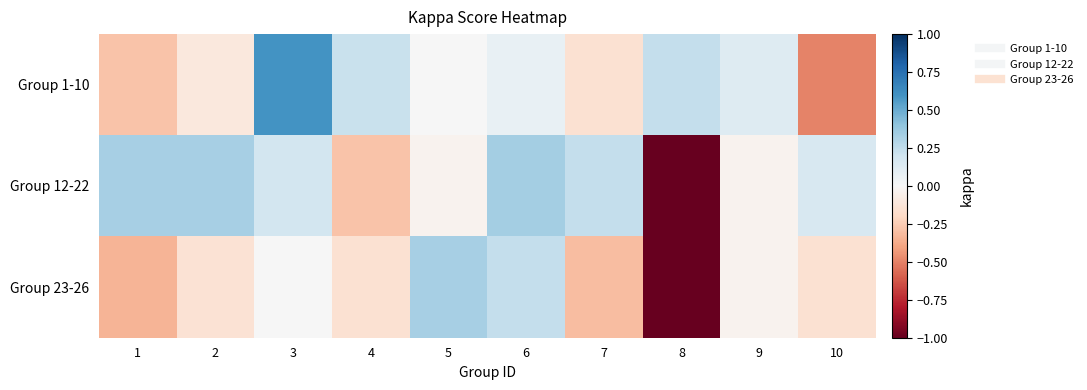

What is the difference between the highest and lowest values at 3?

0.6